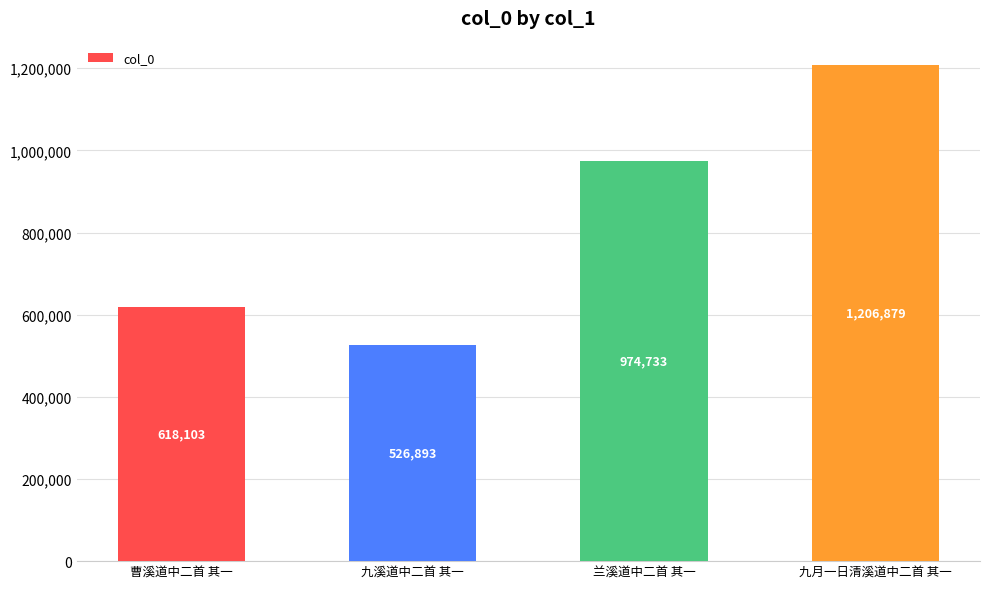

What is the difference between the maximum and second lowest values?

588776